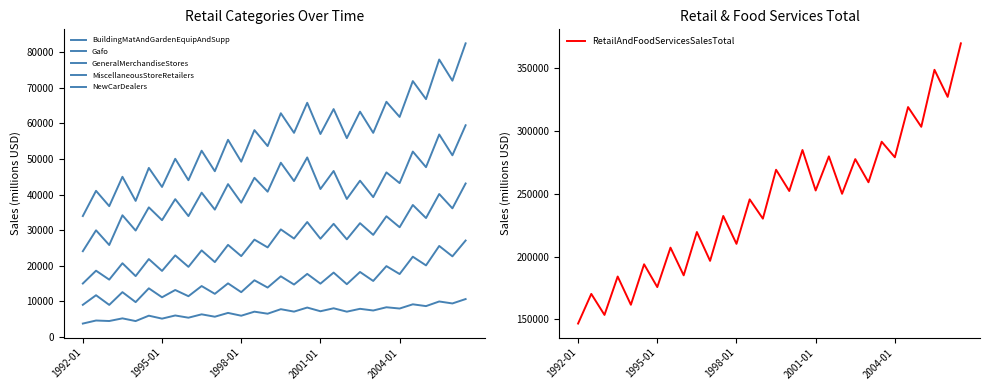

Rank the series by their maximum value, from lowest to highest.

MiscellaneousStoreRetailers, BuildingMatAndGardenEquipAndSupp, GeneralMerchandiseStores, NewCarDealers, Gafo, RetailAndFoodServicesSalesTotal